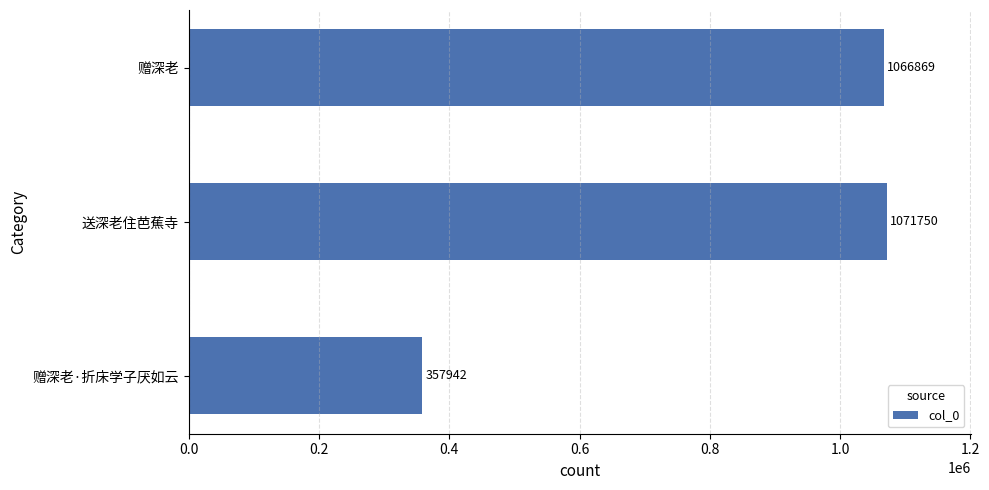

What is the difference between the second highest and minimum values?

708927